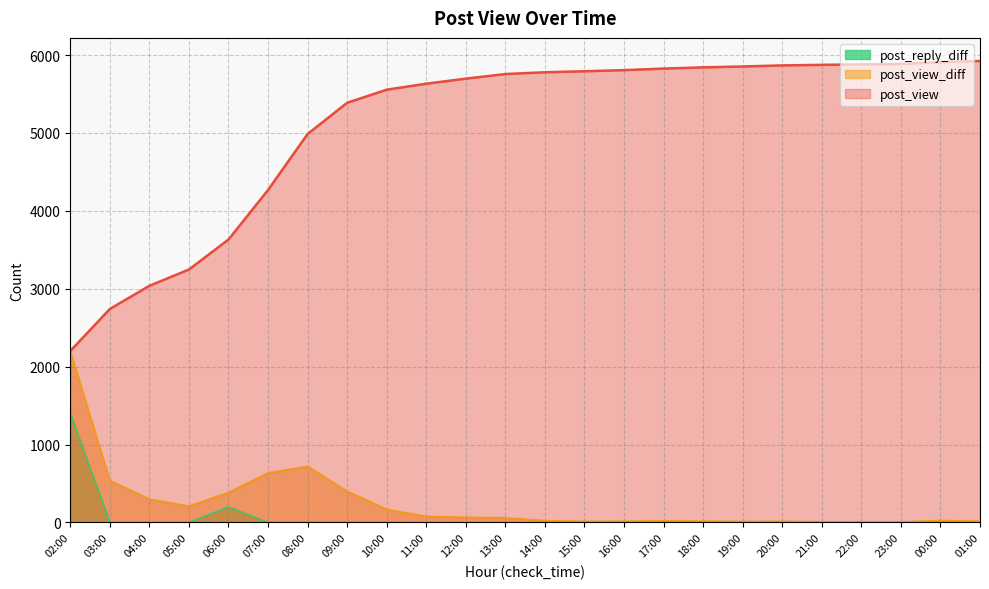

Which category has the lowest value across all series?

03:00